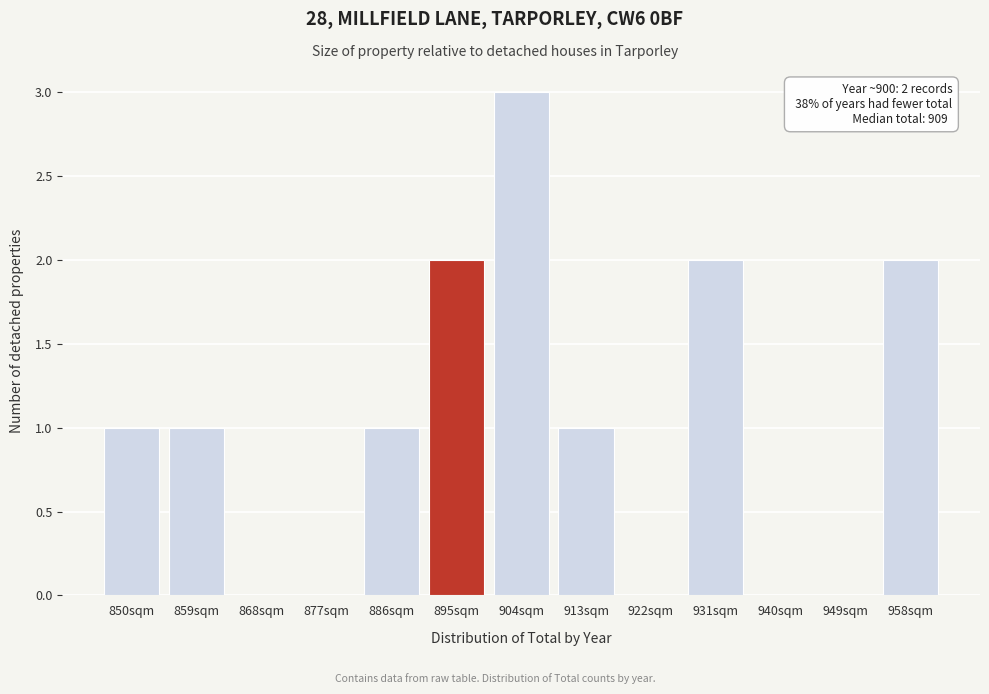

Between 859sqm and 949sqm, which is larger?

859sqm